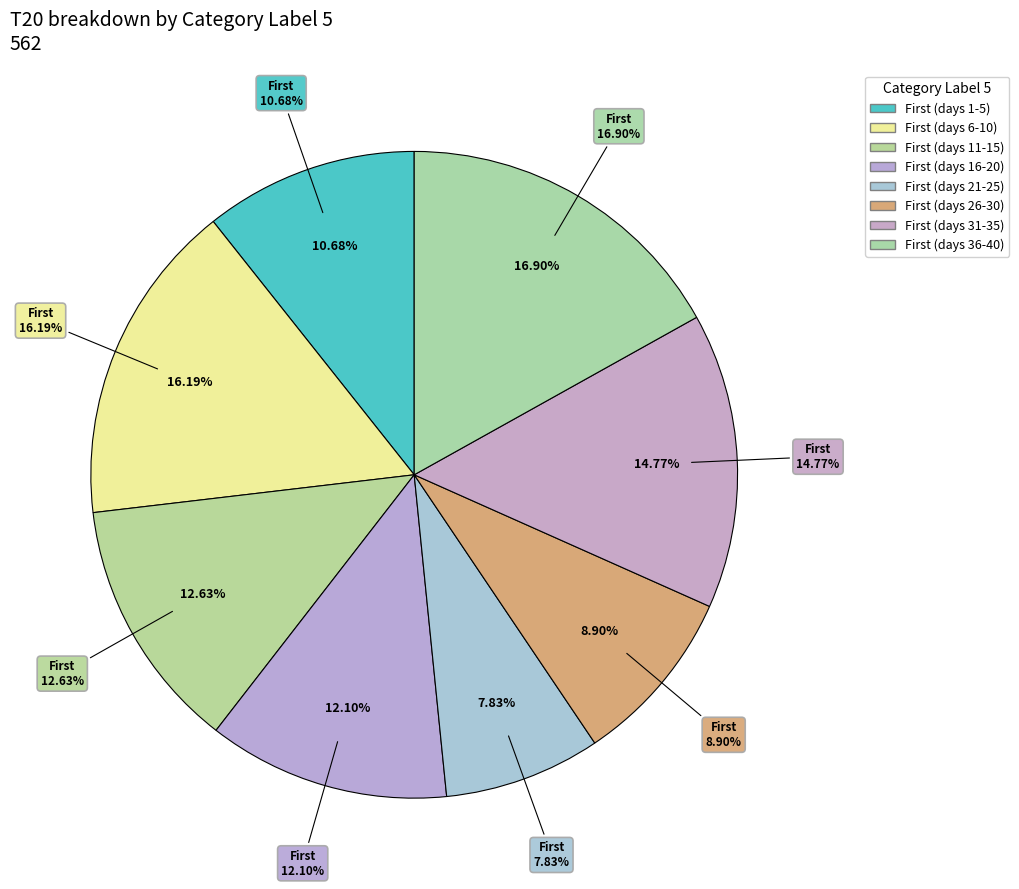

The 14 slice represents 1% of the pie. True or false?

False